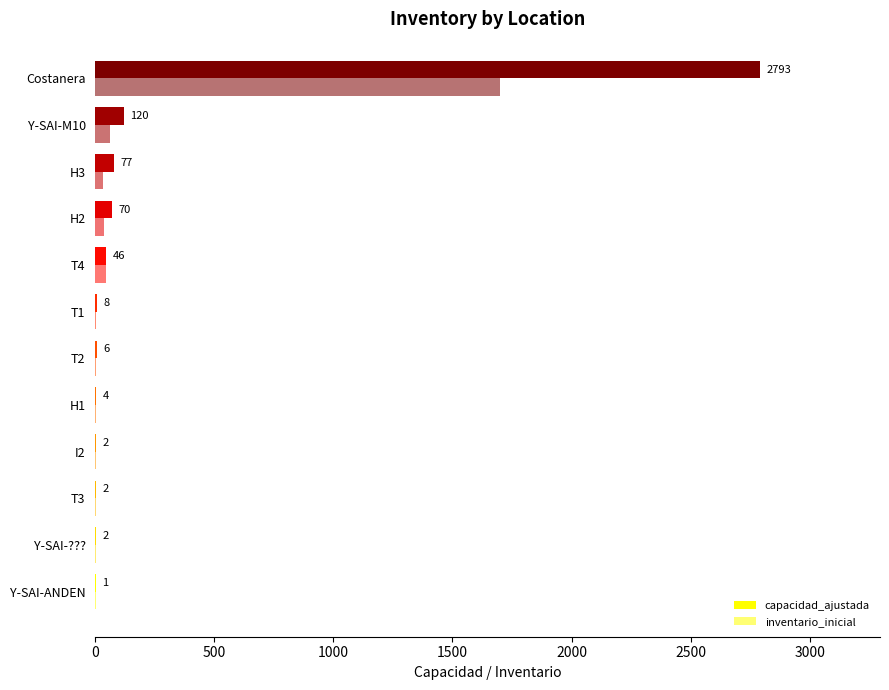

How many distinct data groups are displayed?

2